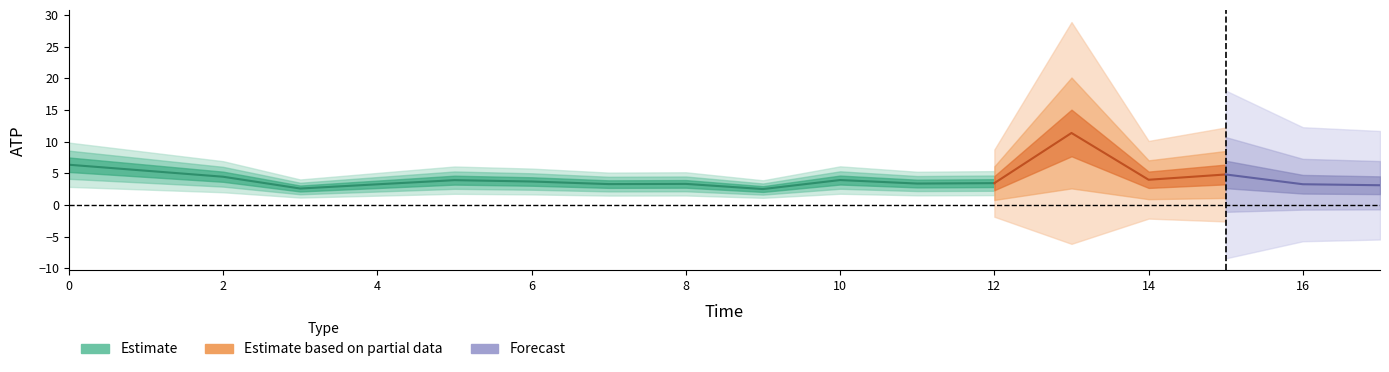

How many values exceed 3?

15